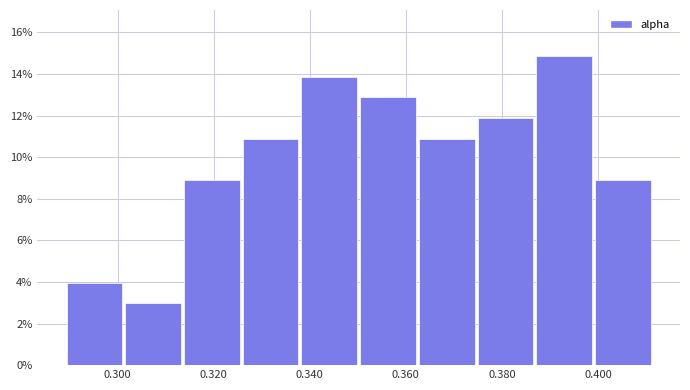

What is the height of the bar covering 0.388 to 0.400 on the x-axis? Neither the bar edges nor the heights are printed on the chart, so give them approximately, as read against the axes.

14.8